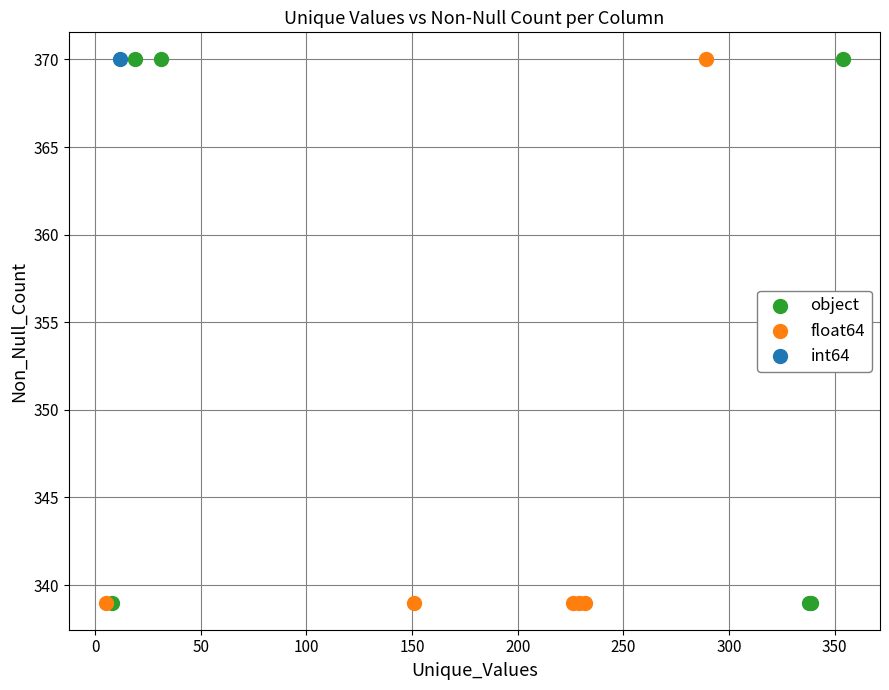

What are all the series names shown in the legend?

object, float64, int64